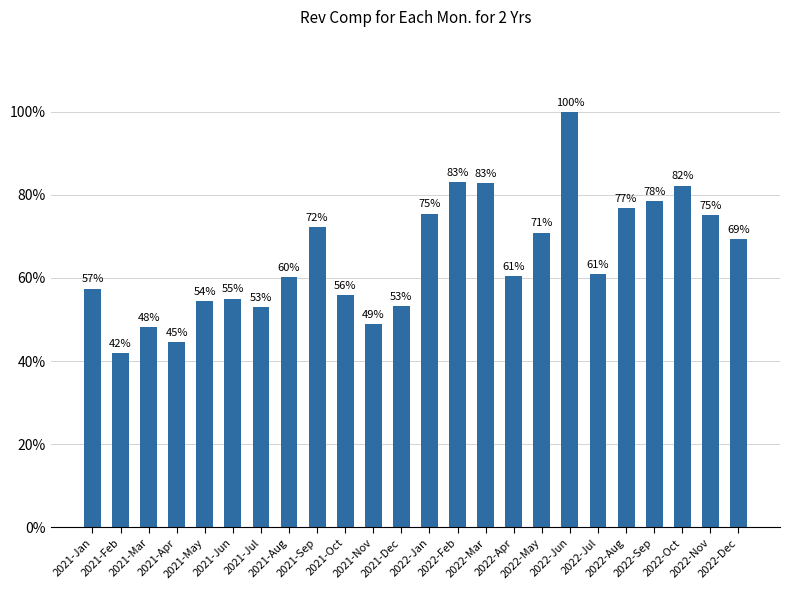

What position from the left is 2021-Jan?

1